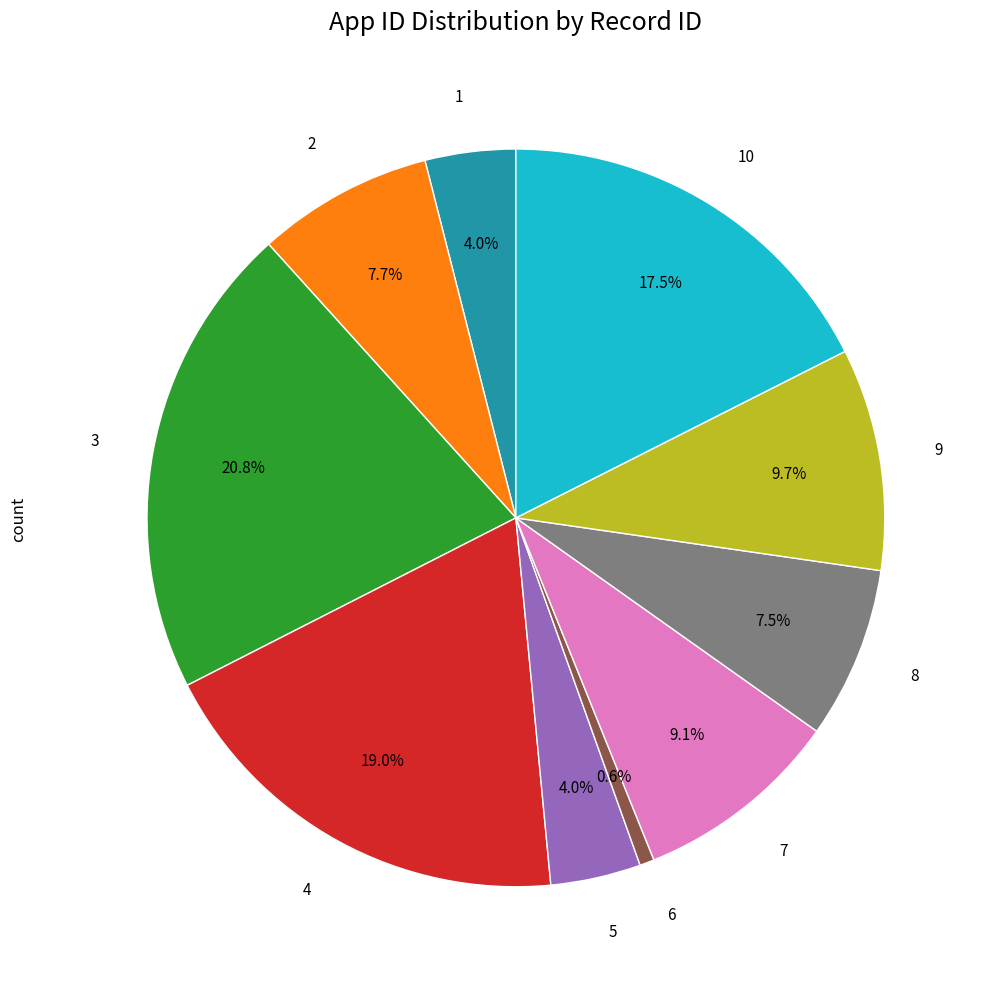

Does 6 account for over 50% of the chart?

No